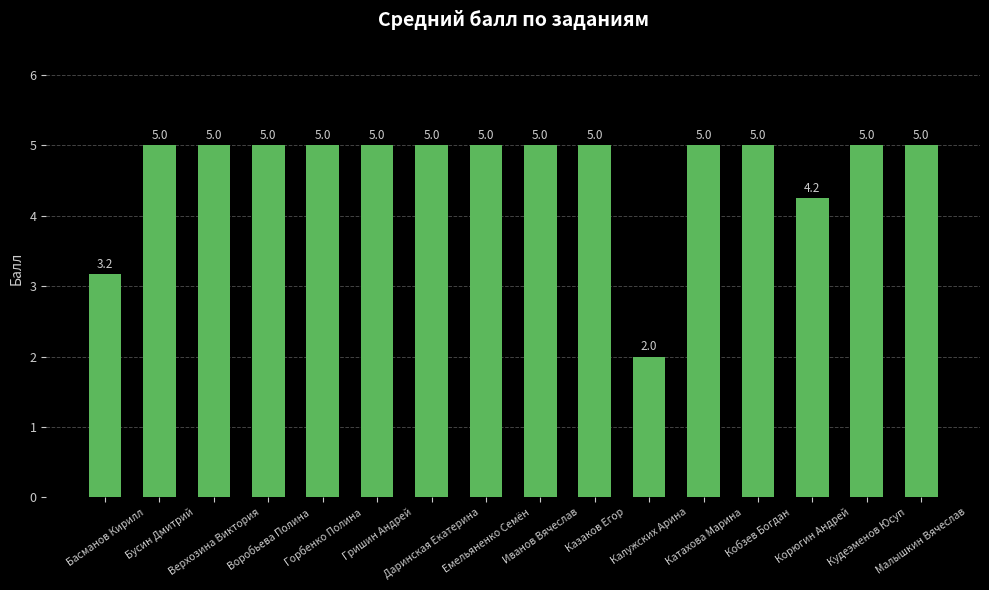

True or false: the data shows 5.0 at Верхозина Виктория.

True